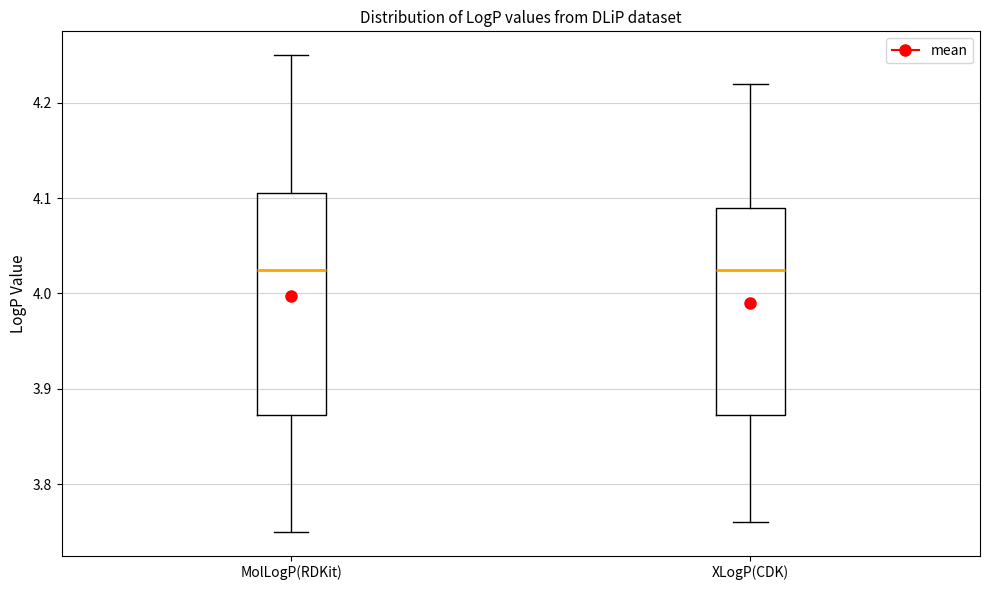

Comparing the boxes themselves (not the whiskers), which one is the tallest?

MolLogP(RDKit)